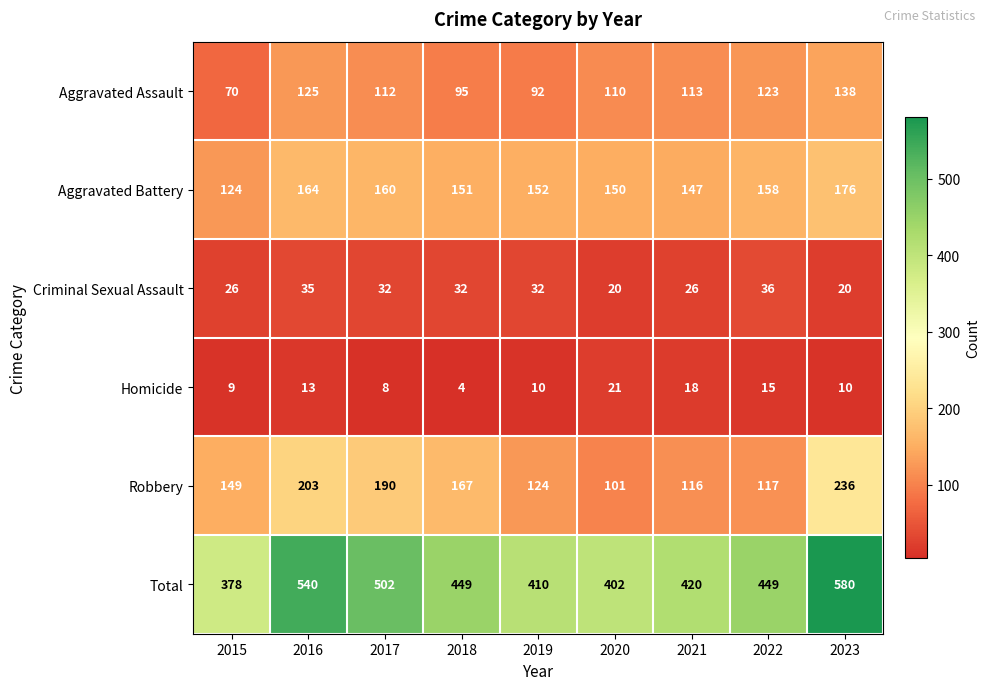

At how many categories does at least one series exceed 466?

3